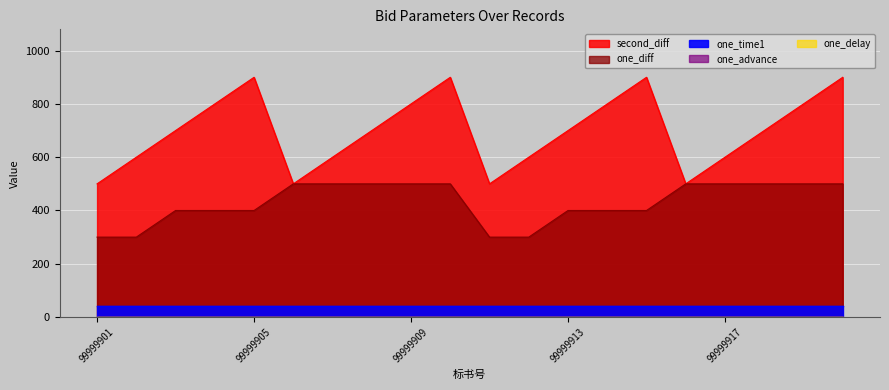

What is the approximate value of one_diff at 99999919?

500